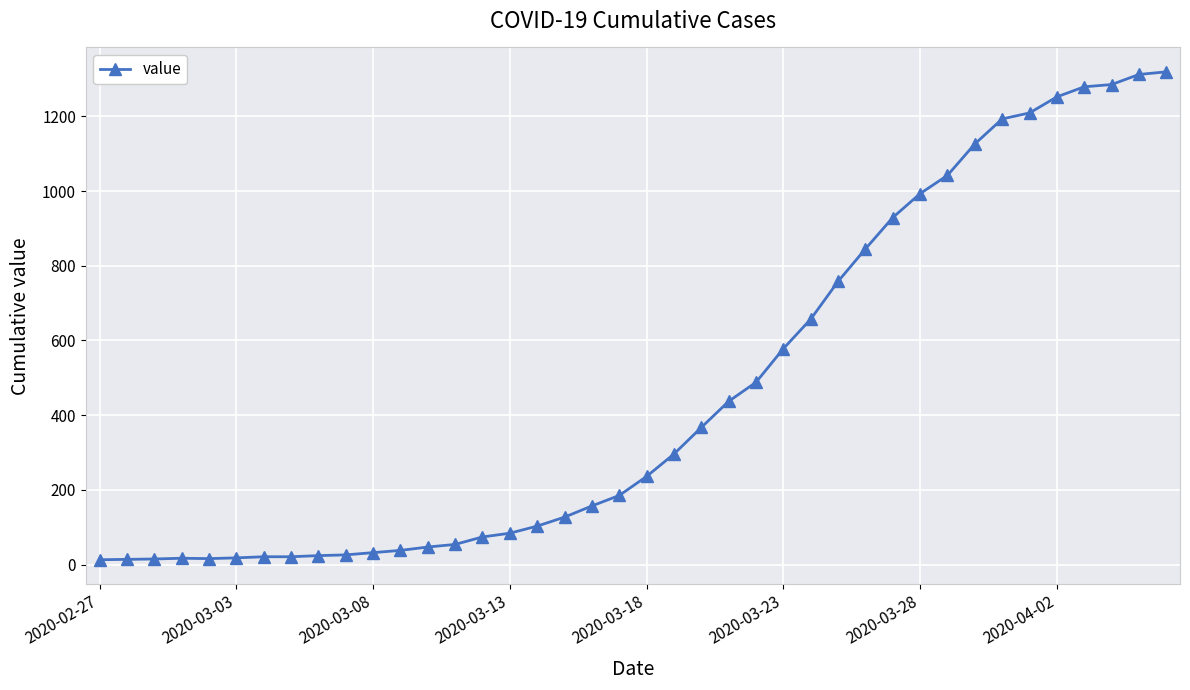

What is the maximum value shown in the chart?

1319